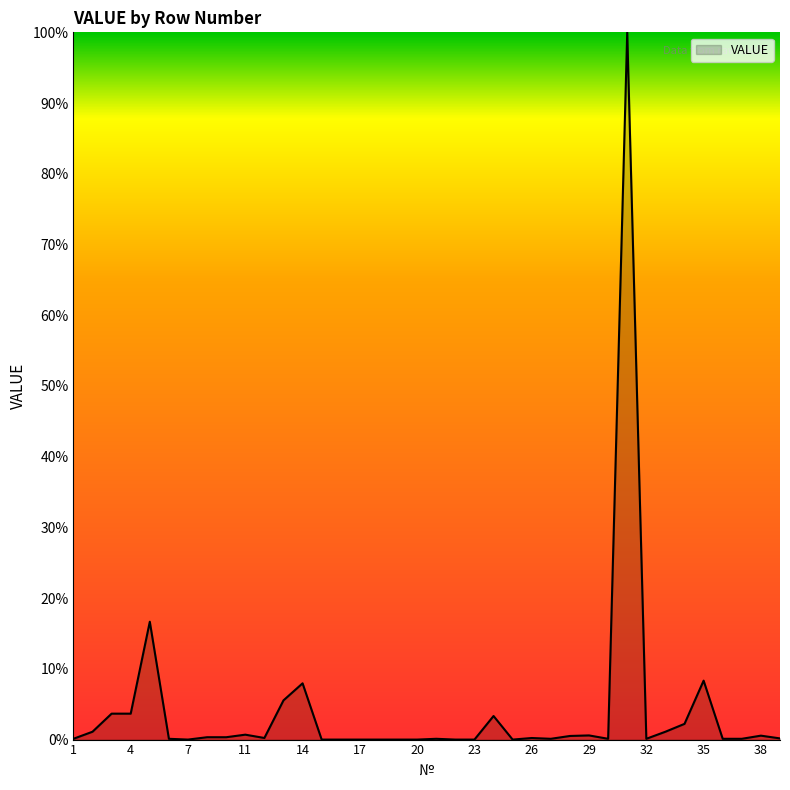

How many categories are shown in the chart?

38